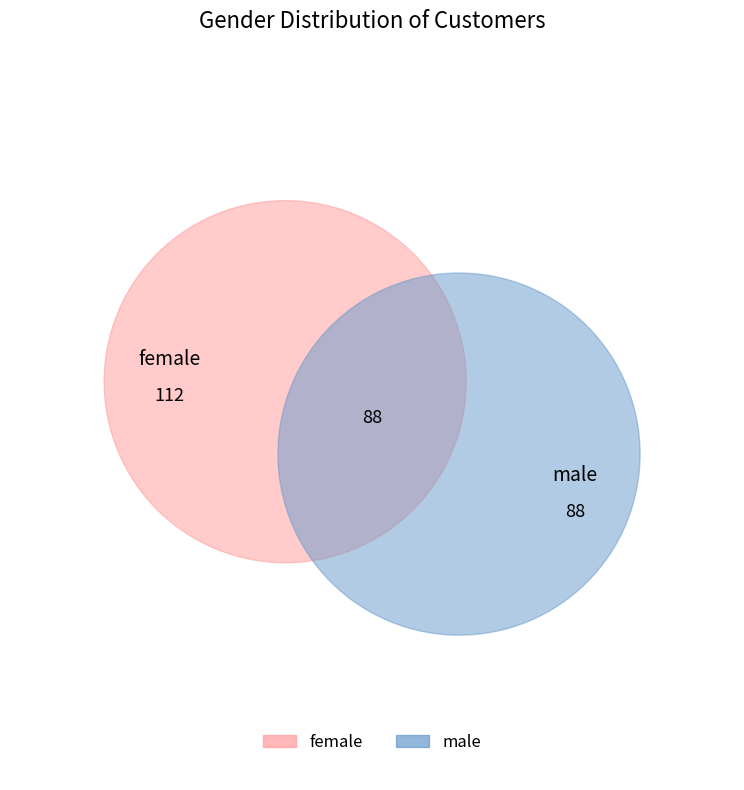

What is the change in value from male to female?

+24